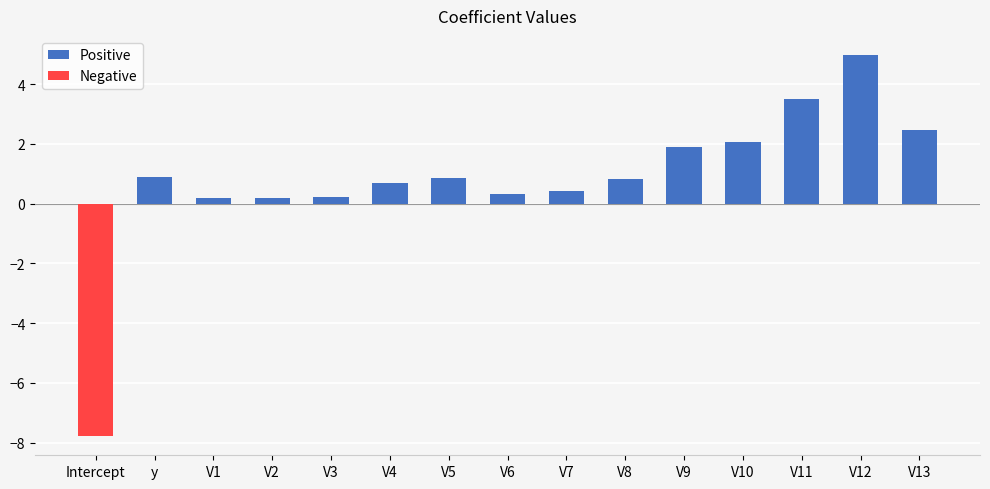

What is the difference between the second highest and minimum values in the Positive series?

3.3